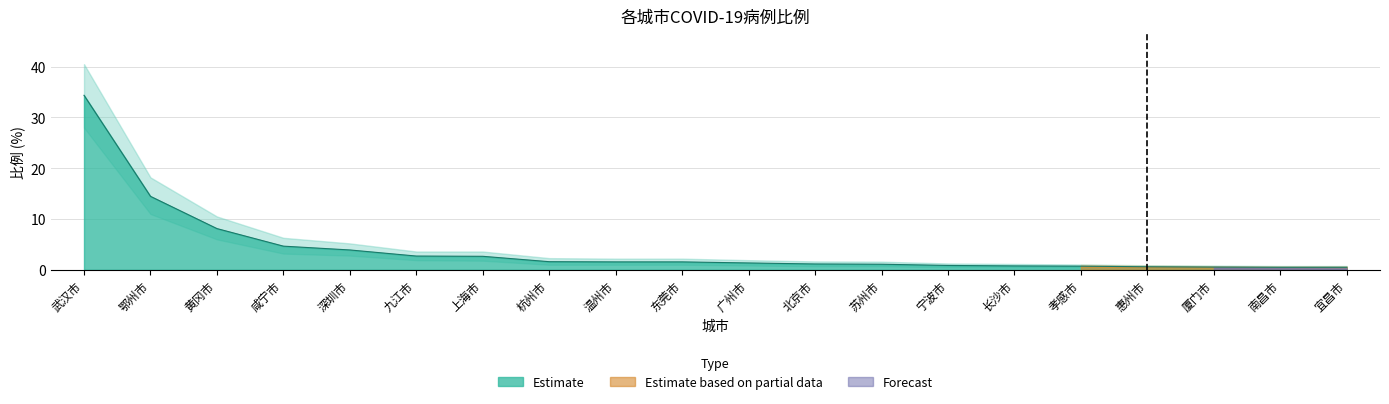

The 下界 series shows 0.3 at 南昌市. True or false?

True